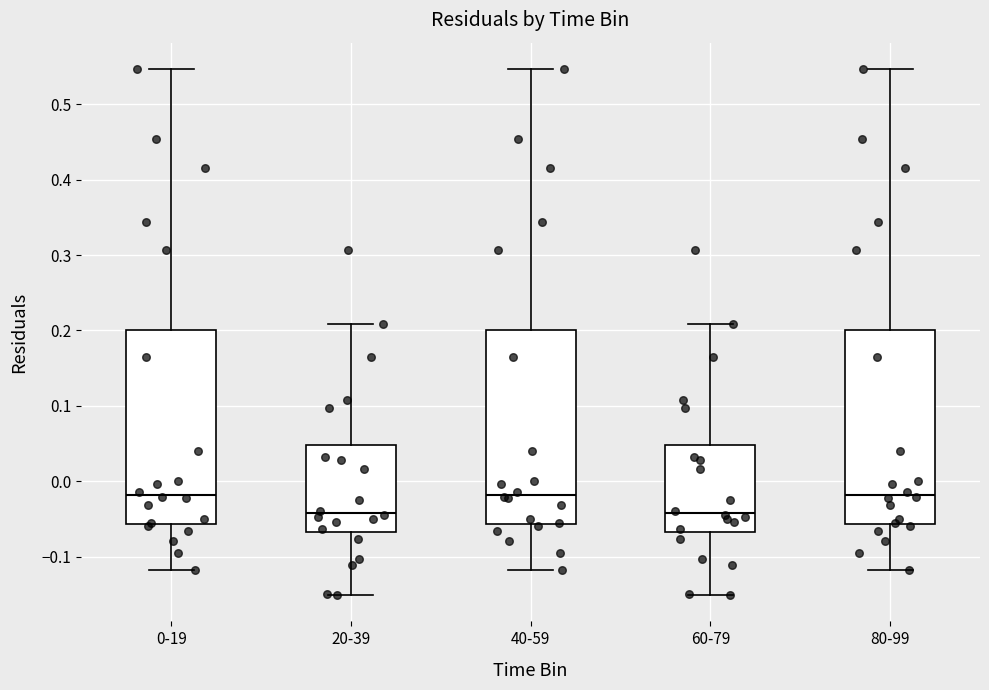

Where does the median line of the box for 40-59 sit on the y-axis? The values are not printed on the chart, so give them approximately, as read against the axis.

-0.02